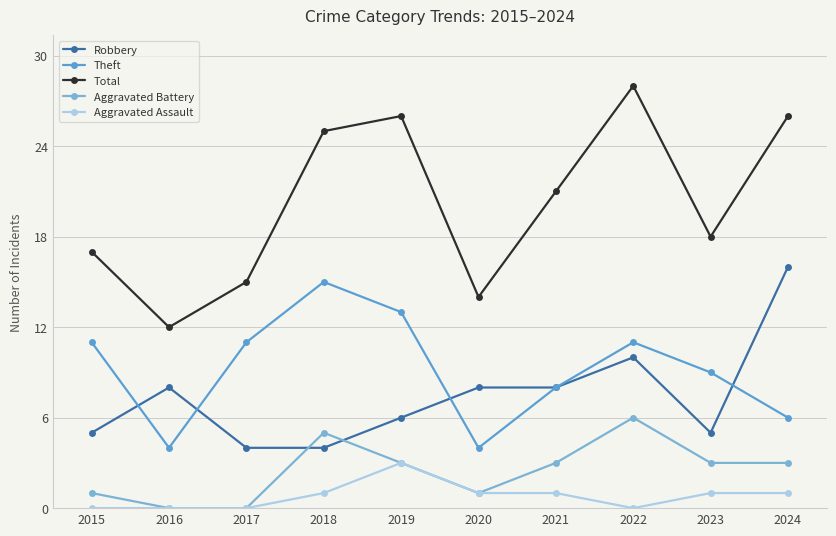

True or false: Total and Aggravated Battery cross at least once.

False